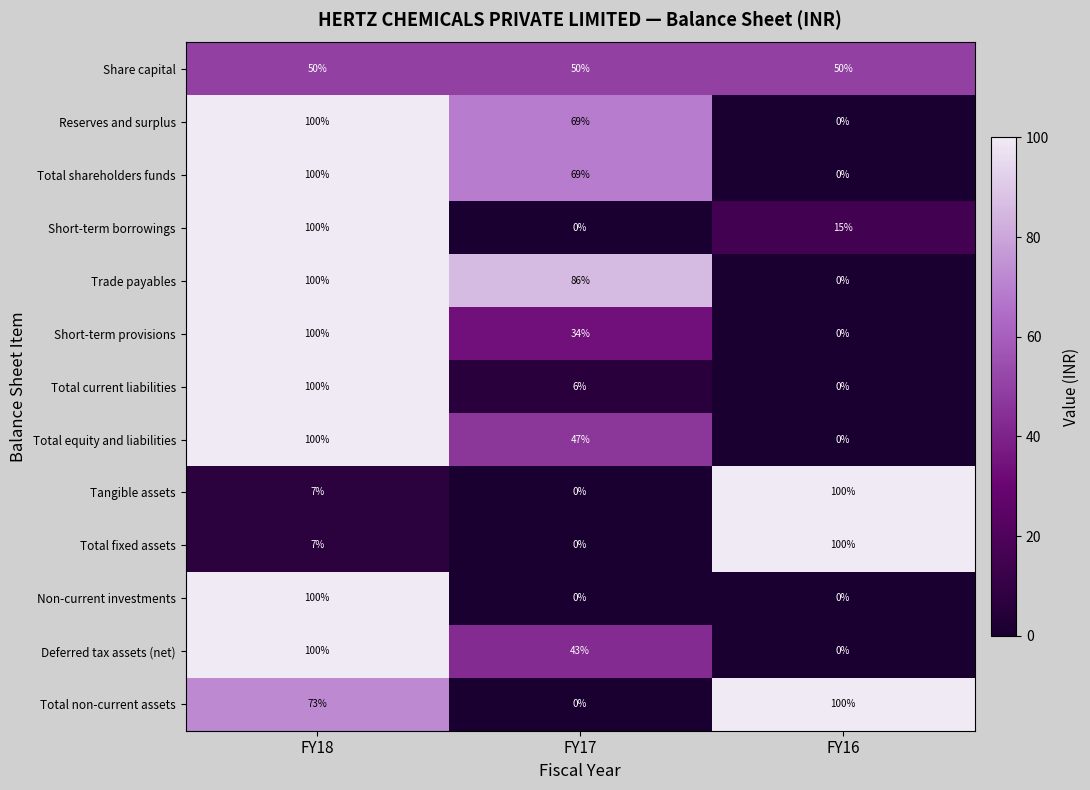

At which label does Total shareholders funds first exceed 69?

FY18